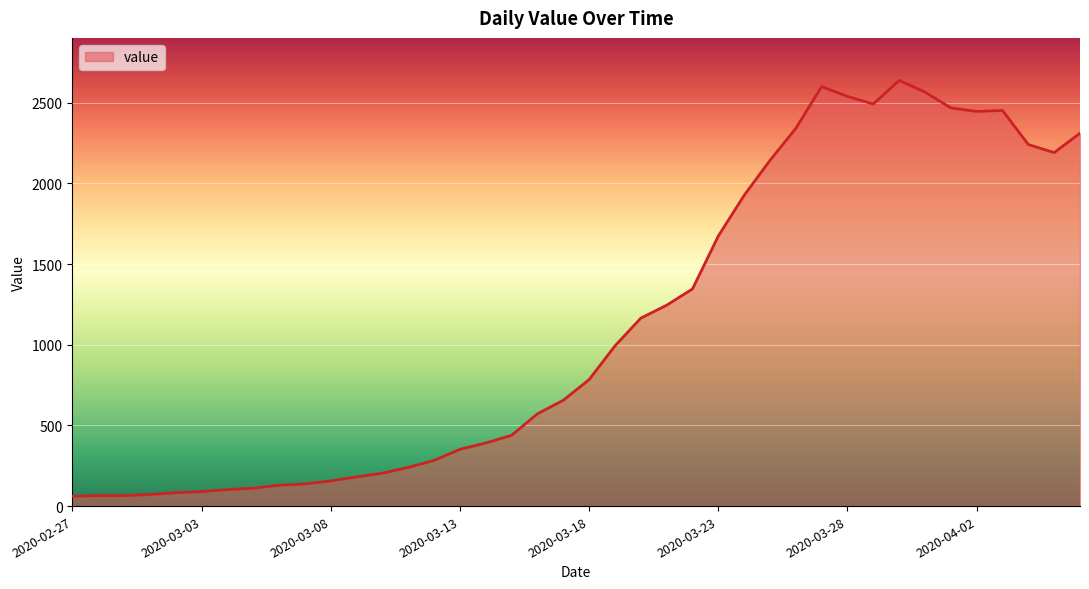

What is the greatest value displayed?

2638